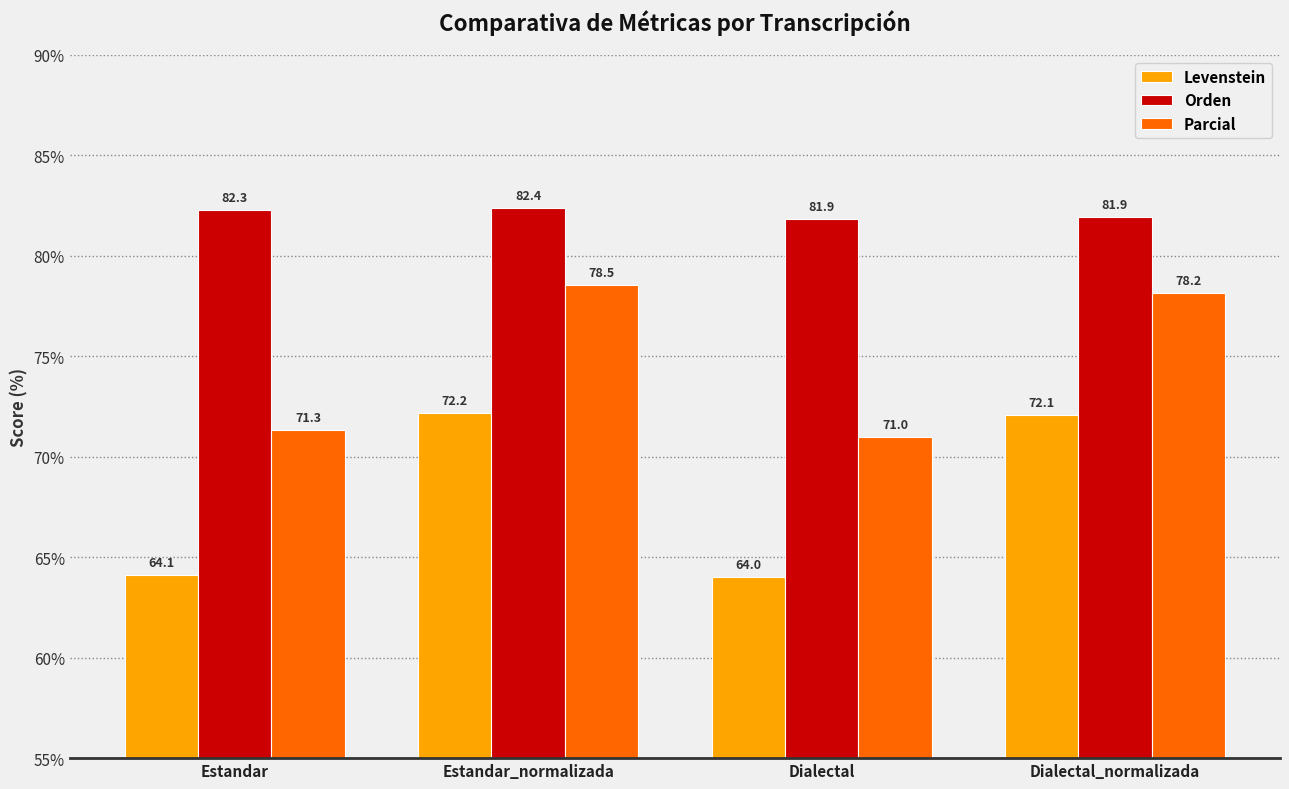

What position from the left is Estandar_normalizada?

2